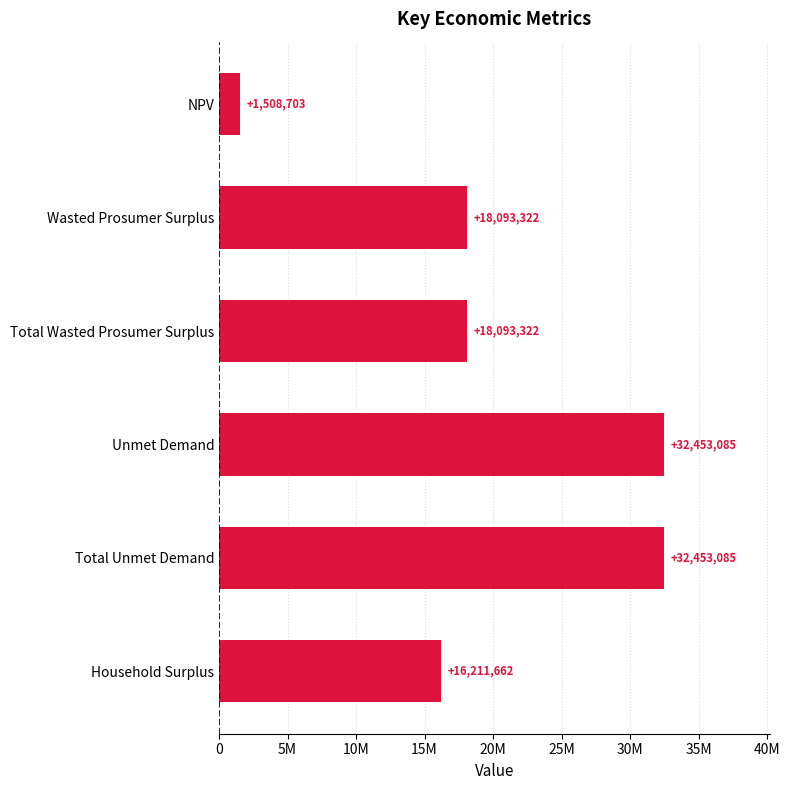

What is the average value?

19802196.5